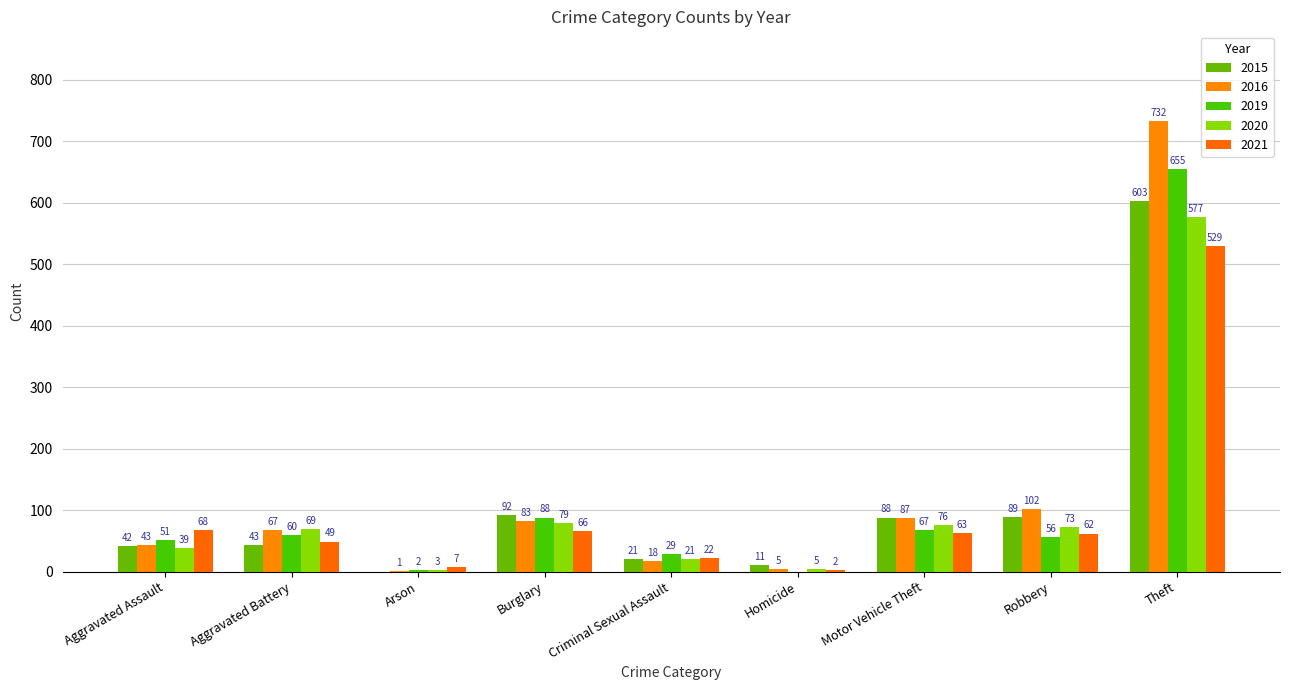

At Arson, list the series in order from smallest to largest.

2015, 2016, 2019, 2020, 2021